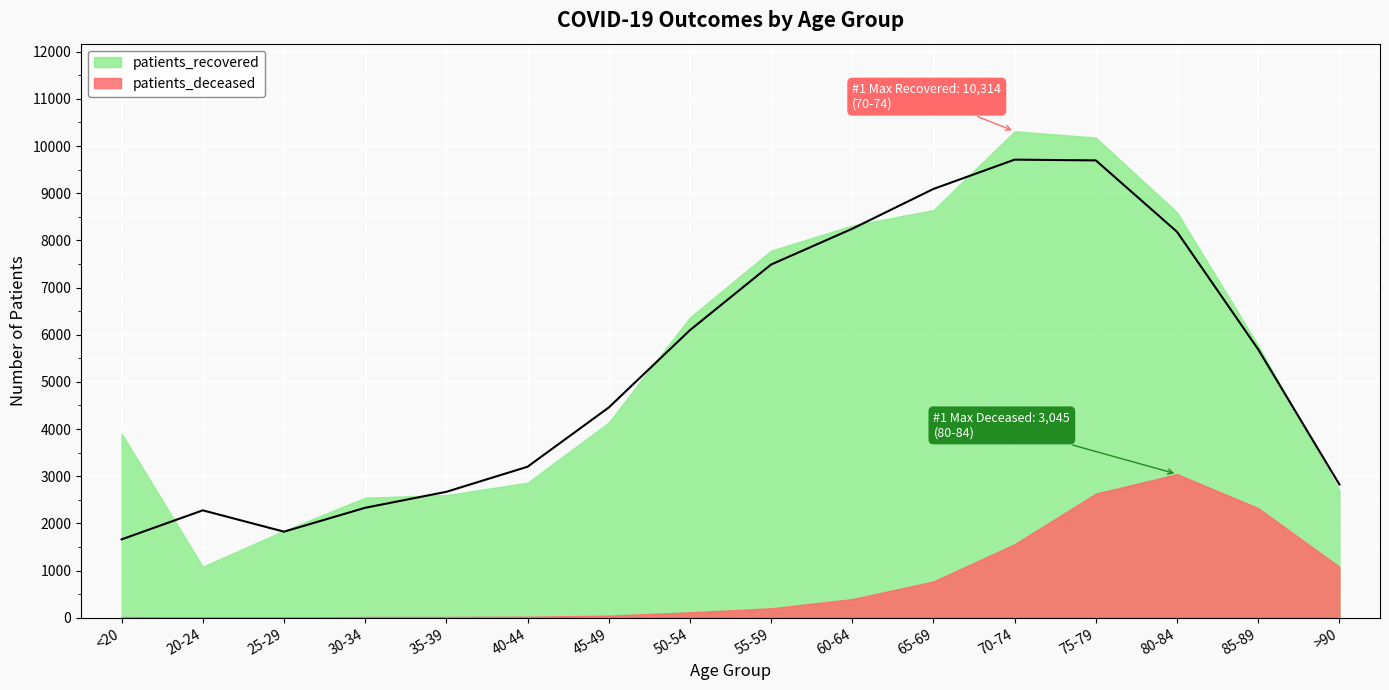

What is the highest value of the patients_recovered series?

10314